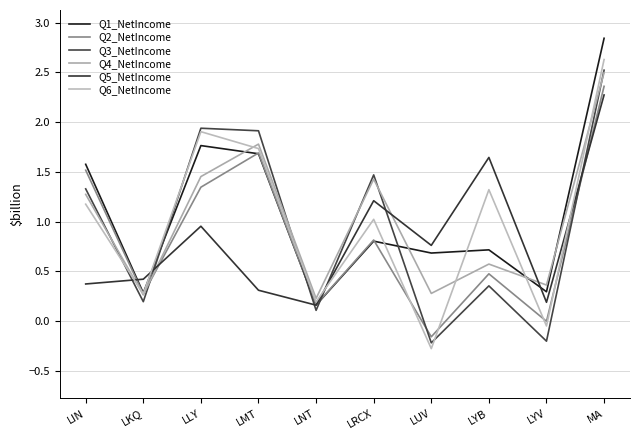

Does the chart have visible grid lines?

Yes